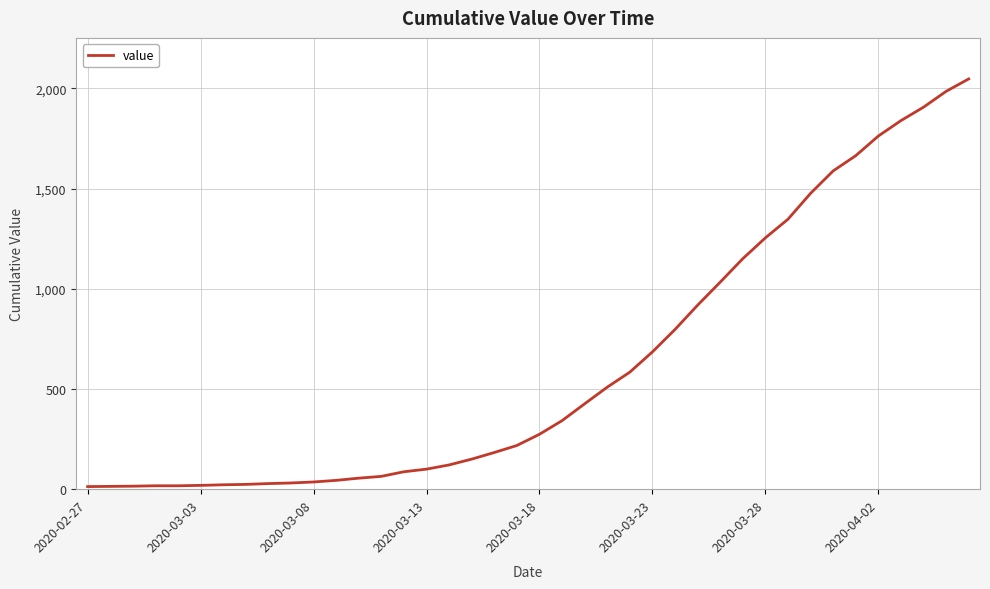

What is the maximum value shown in the chart?

2047